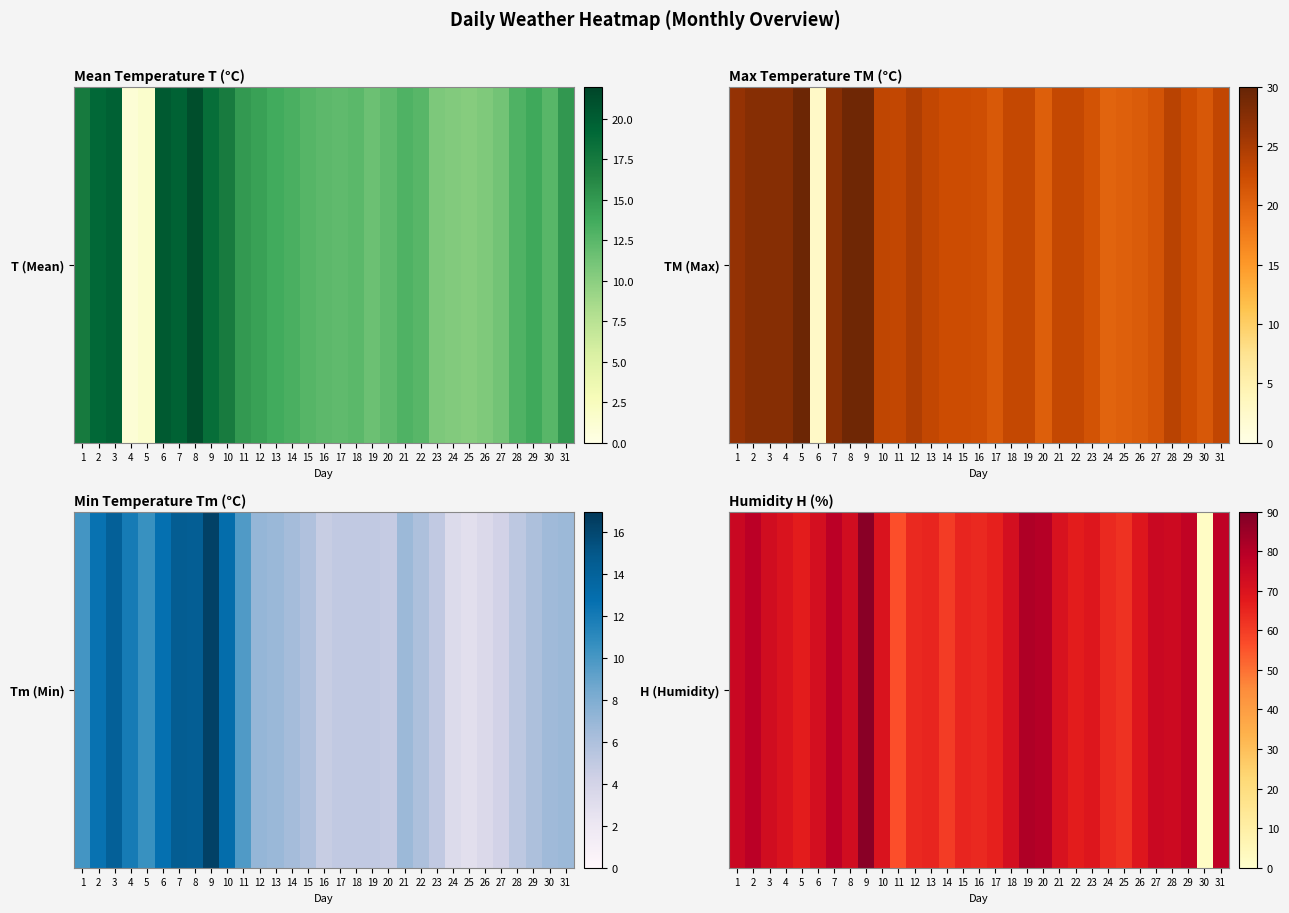

Reading right to left, transcribe all the data shown in this chart.

78	2	77	74	75	69	62	64	69	67	71	80	81	72	66	64	65	60	65	64	56	70	88	73	79	72	67	70	73	79	75